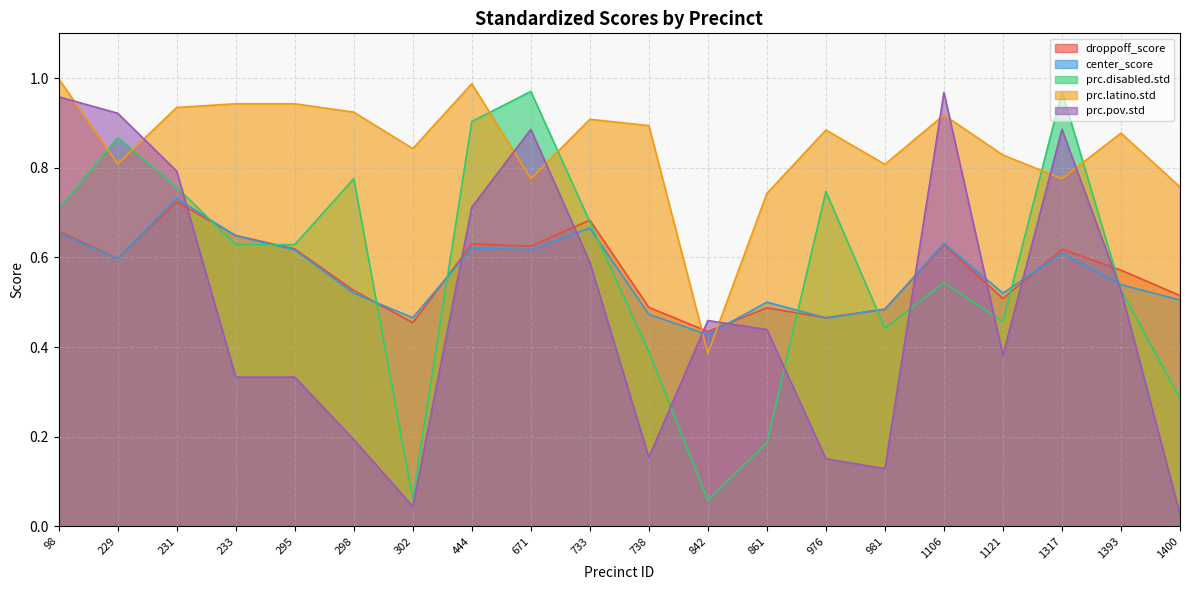

Reading left to right, extract all data points from this chart.

droppoff_score: 98=0.7	229=0.6	231=0.7	233=0.6	295=0.6	298=0.5	302=0.5	444=0.6	671=0.6	733=0.7	738=0.5	842=0.4	861=0.5	976=0.5	981=0.5	1106=0.6	1121=0.5	1317=0.6	1393=0.6	1400=0.5
center_score: 98=0.7	229=0.6	231=0.7	233=0.6	295=0.6	298=0.5	302=0.5	444=0.6	671=0.6	733=0.7	738=0.5	842=0.4	861=0.5	976=0.5	981=0.5	1106=0.6	1121=0.5	1317=0.6	1393=0.5	1400=0.5
prc.disabled.std: 98=0.7	229=0.9	231=0.8	233=0.6	295=0.6	298=0.8	302=0.1	444=0.9	671=1.0	733=0.7	738=0.4	842=0.1	861=0.2	976=0.7	981=0.4	1106=0.5	1121=0.5	1317=1.0	1393=0.5	1400=0.3
prc.latino.std: 98=1.0	229=0.8	231=0.9	233=0.9	295=0.9	298=0.9	302=0.8	444=1.0	671=0.8	733=0.9	738=0.9	842=0.4	861=0.7	976=0.9	981=0.8	1106=0.9	1121=0.8	1317=0.8	1393=0.9	1400=0.8
prc.pov.std: 98=1.0	229=0.9	231=0.8	233=0.3	295=0.3	298=0.2	302=0.0	444=0.7	671=0.9	733=0.6	738=0.2	842=0.5	861=0.4	976=0.2	981=0.1	1106=1.0	1121=0.4	1317=0.9	1393=0.5	1400=0.0